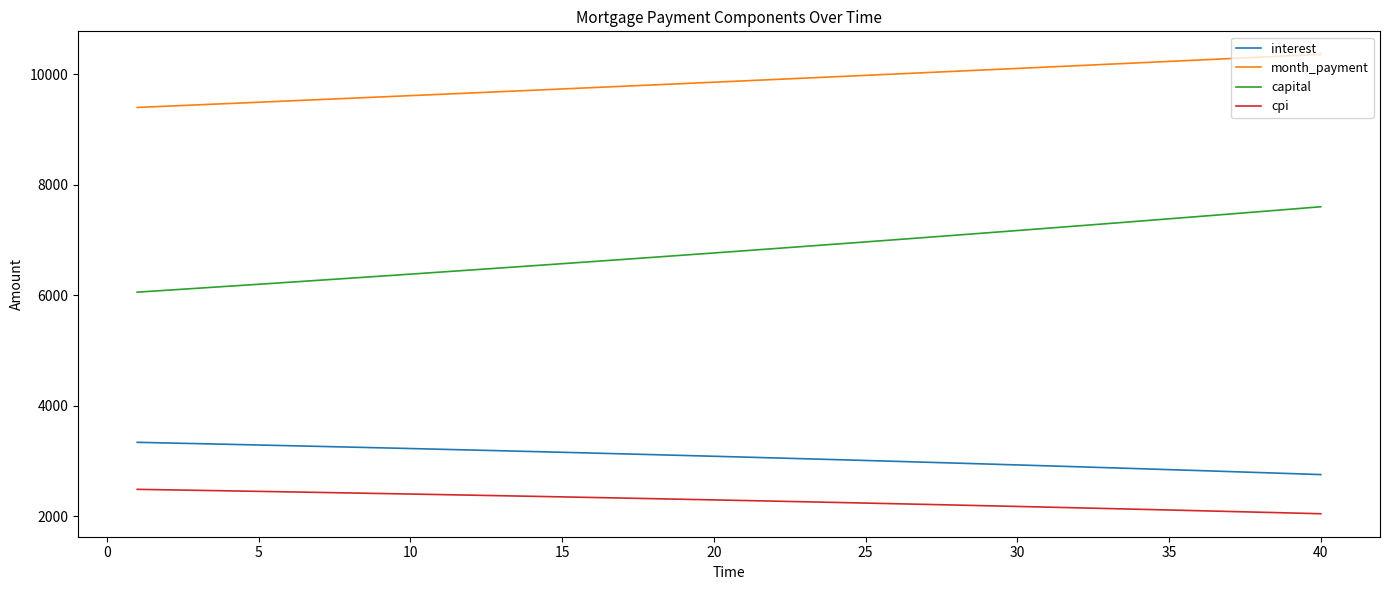

True or false: month_payment and capital intersect in this chart.

False